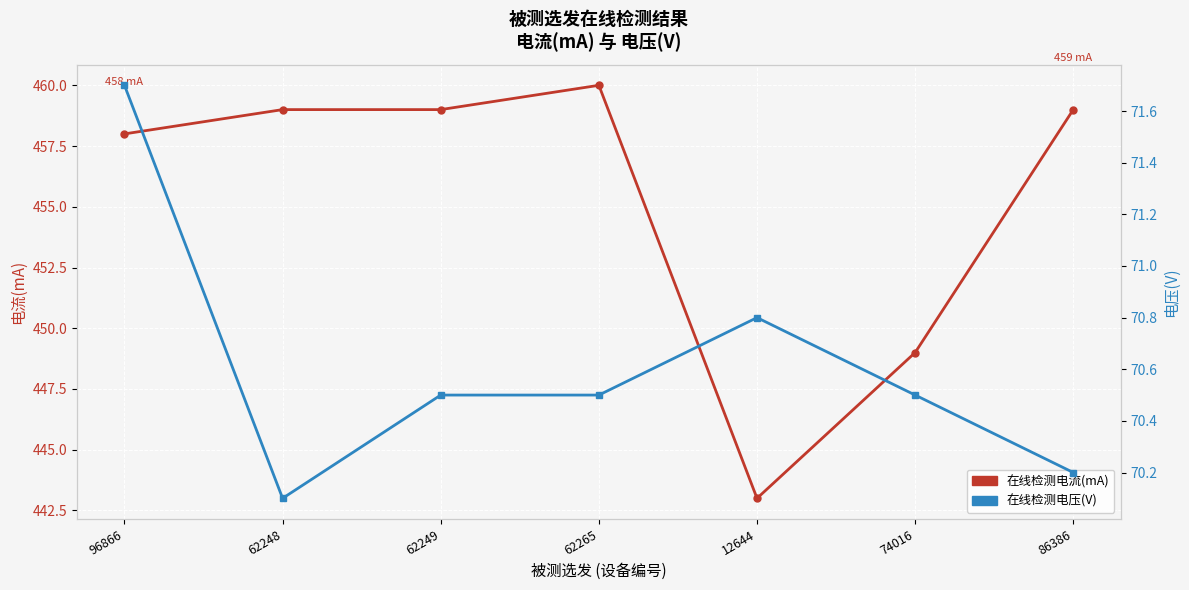

What position from the right is 96866?

7